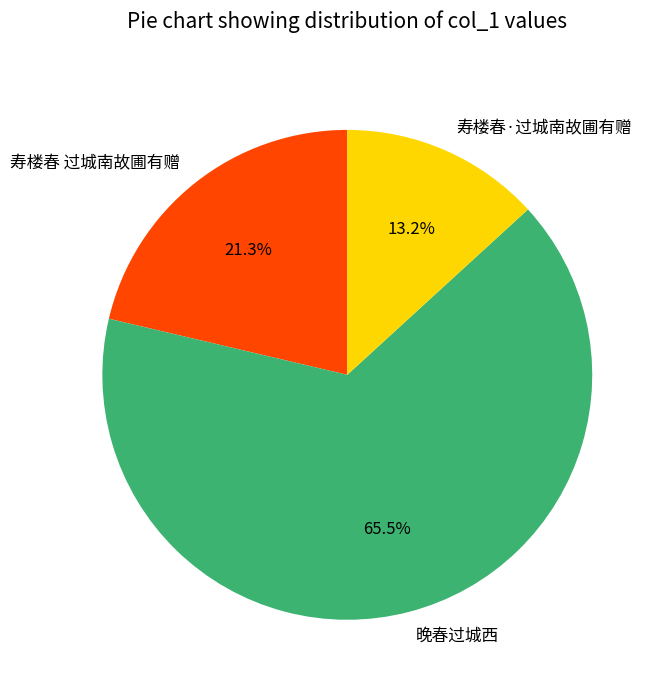

Which slice is the smallest?

寿楼春·过城南故圃有赠